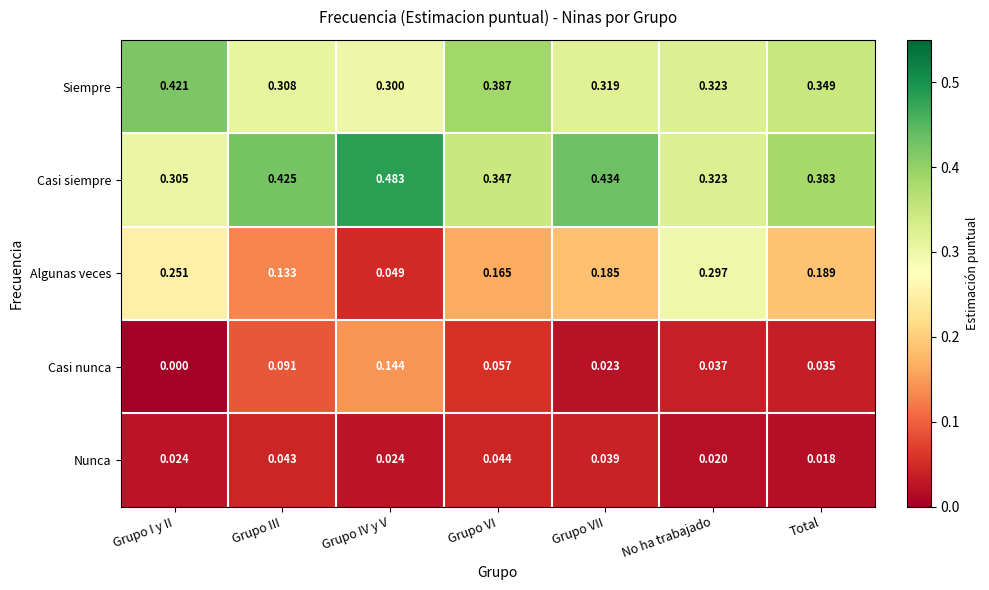

How many categories are shown in the chart?

7